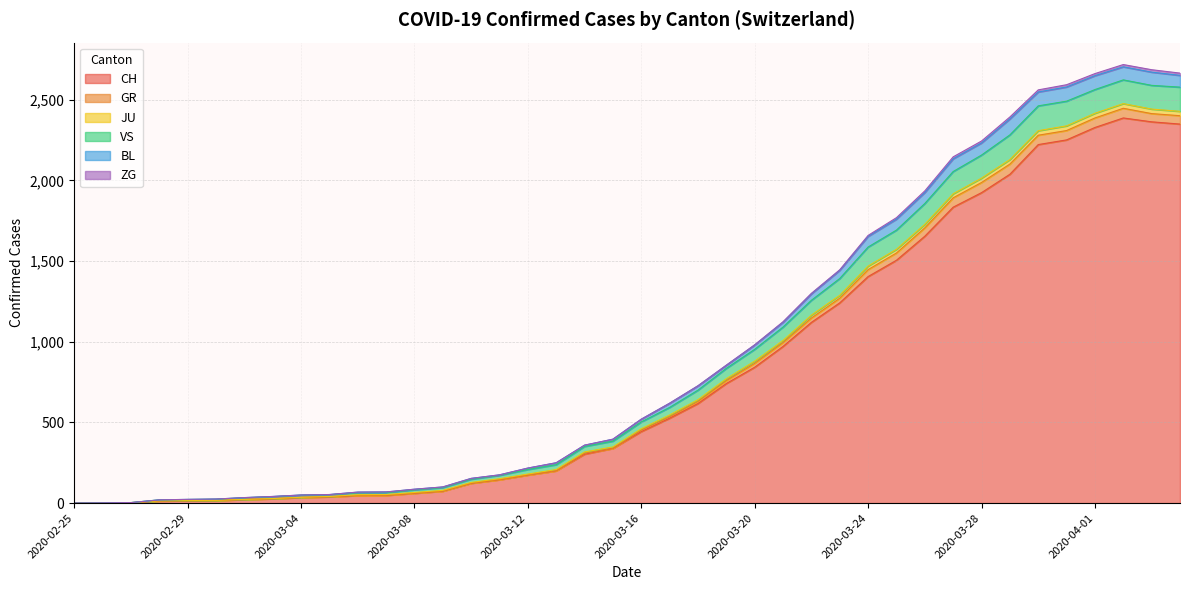

Is it true that JU equals 1726 at 2020-03-22?

False